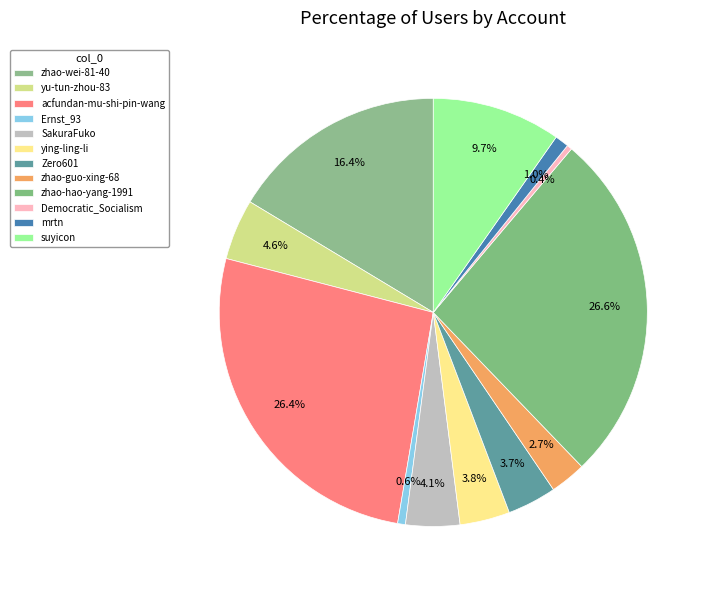

What is the change in value from zhao-hao-yang-1991 to suyicon?

-69188